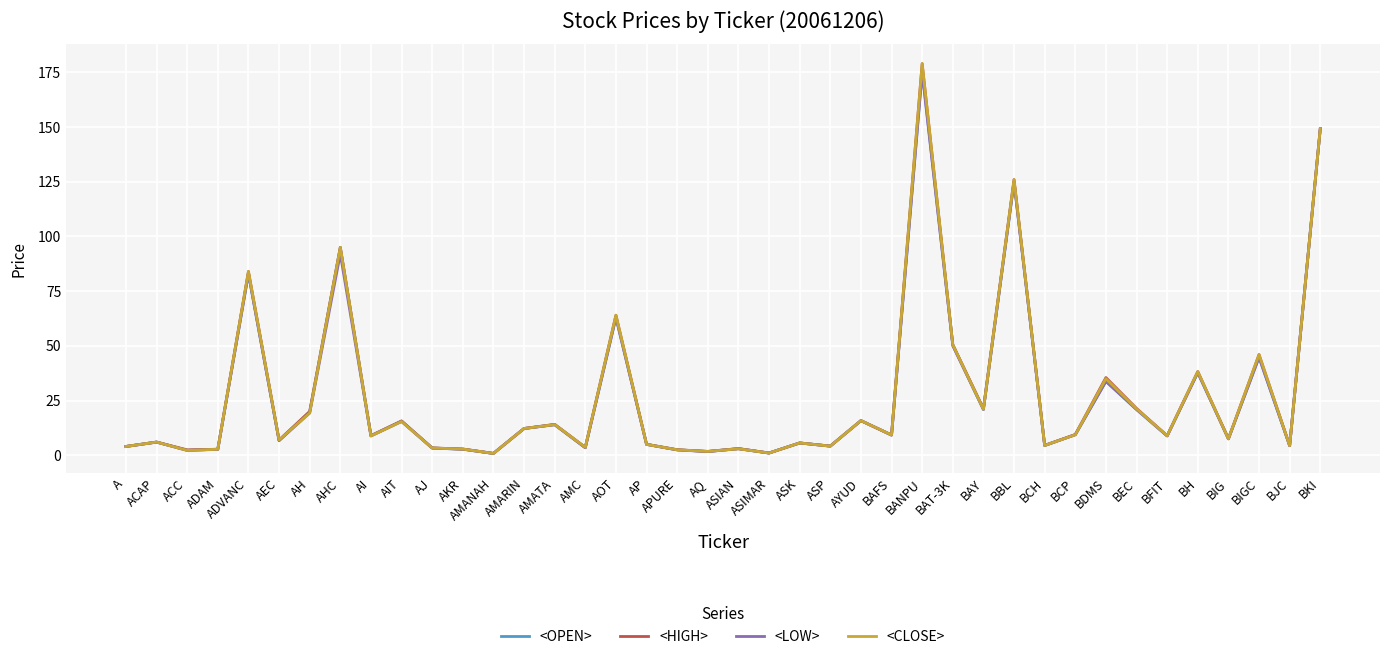

What is the sum of all <LOW> values?

1078.8